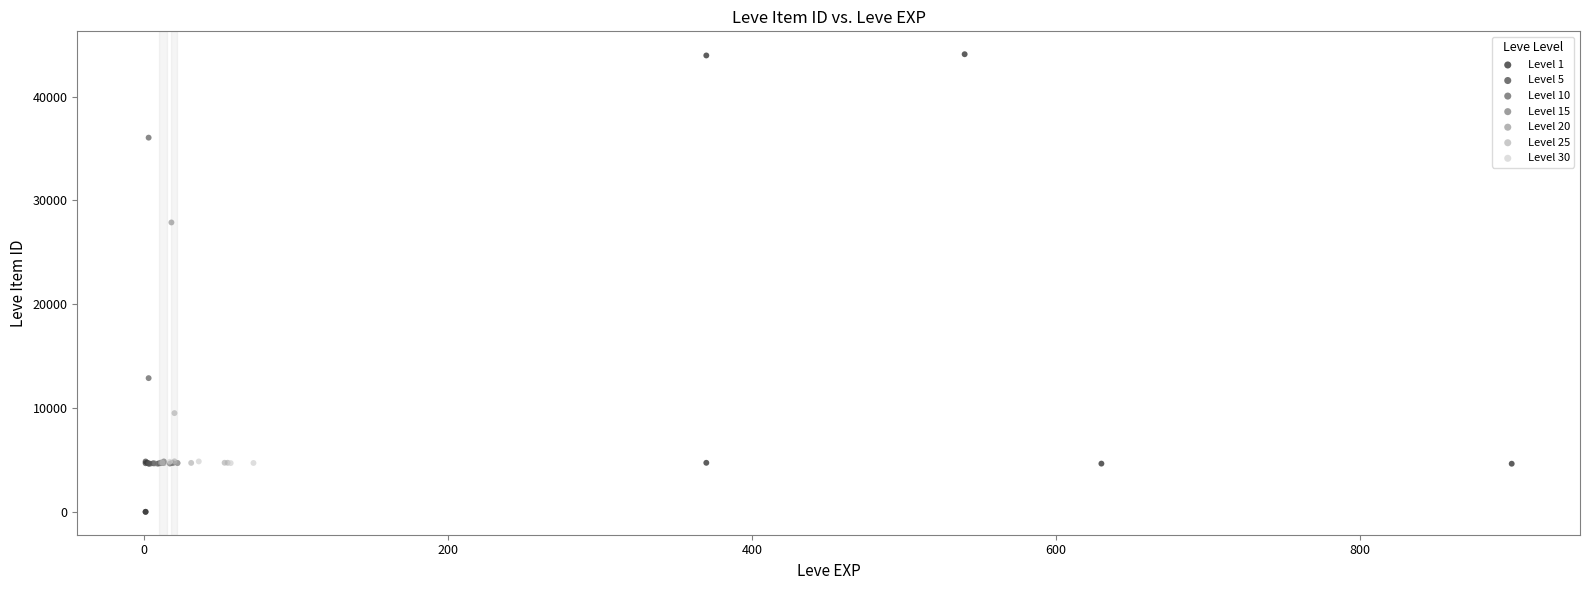

Which series has the largest Y range (max minus min)?

Level 1